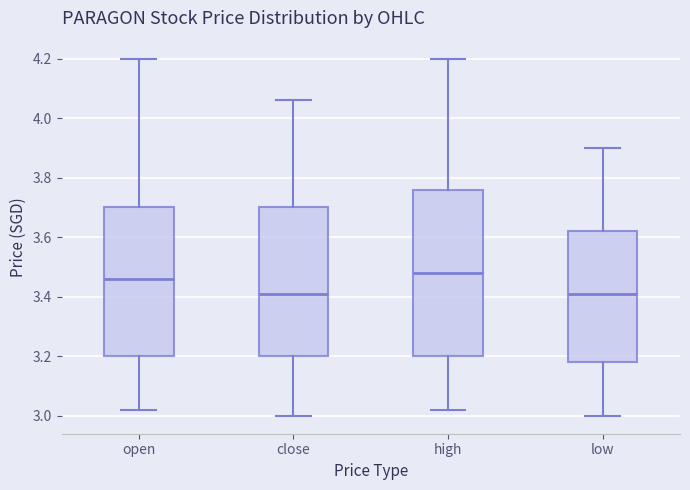

Where is the upper edge of the box for high on the y-axis? The values are not printed on the chart, so give them approximately, as read against the axis.

3.76